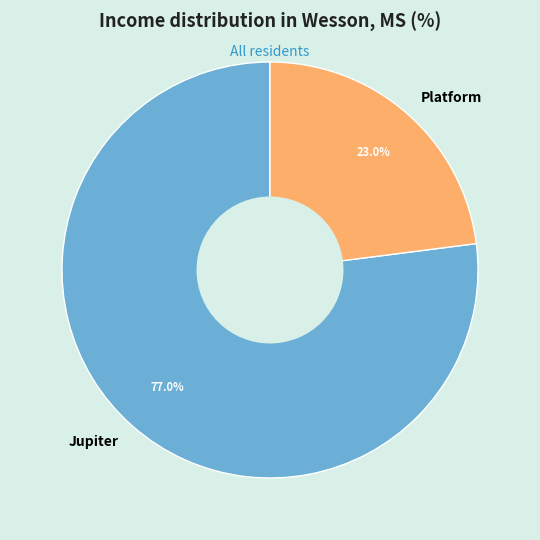

How many segments does this pie chart have?

2